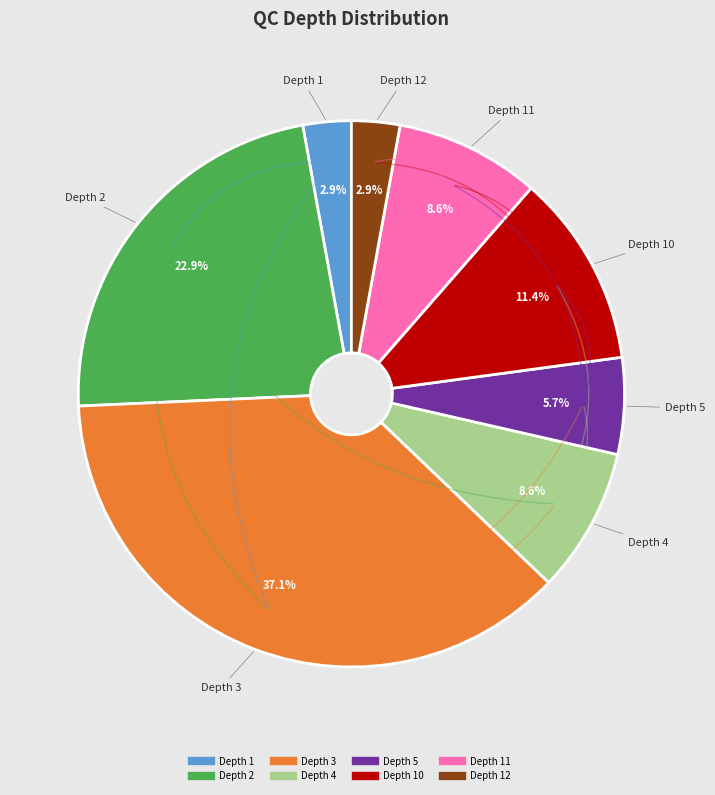

Is there a majority slice in this chart?

No